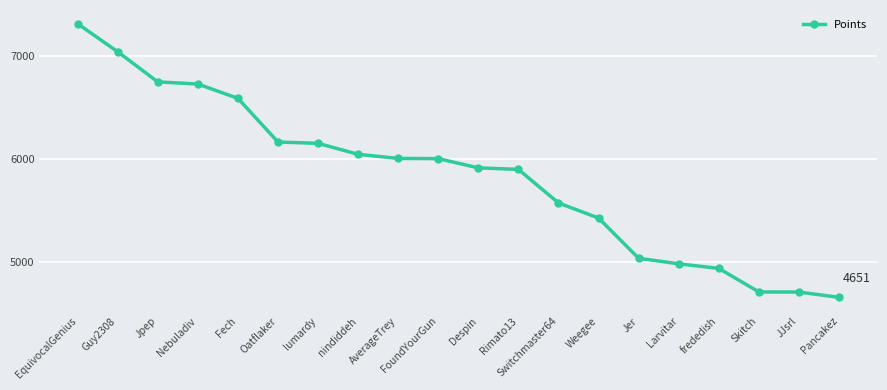

What is the approximate value at EquivocalGenius?

7318